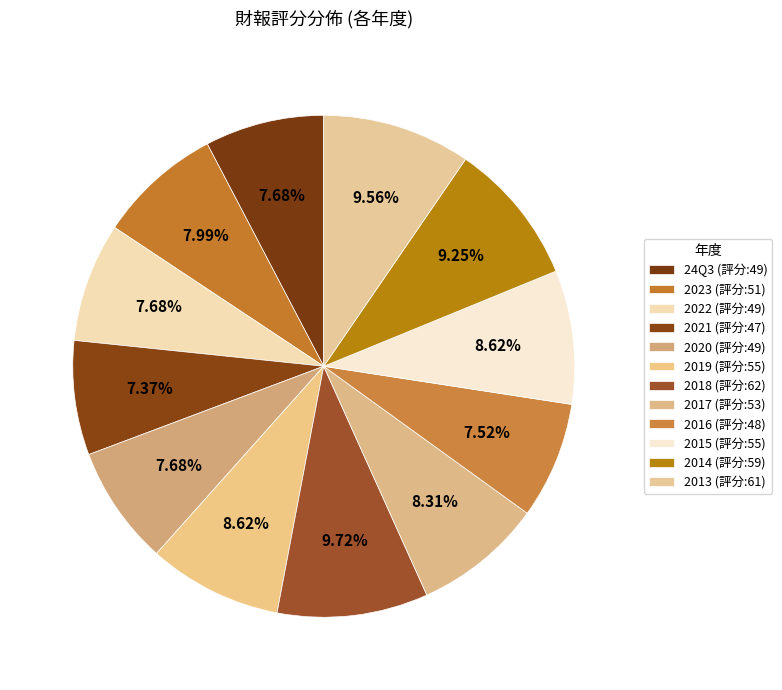

How many slices are in this pie chart?

12